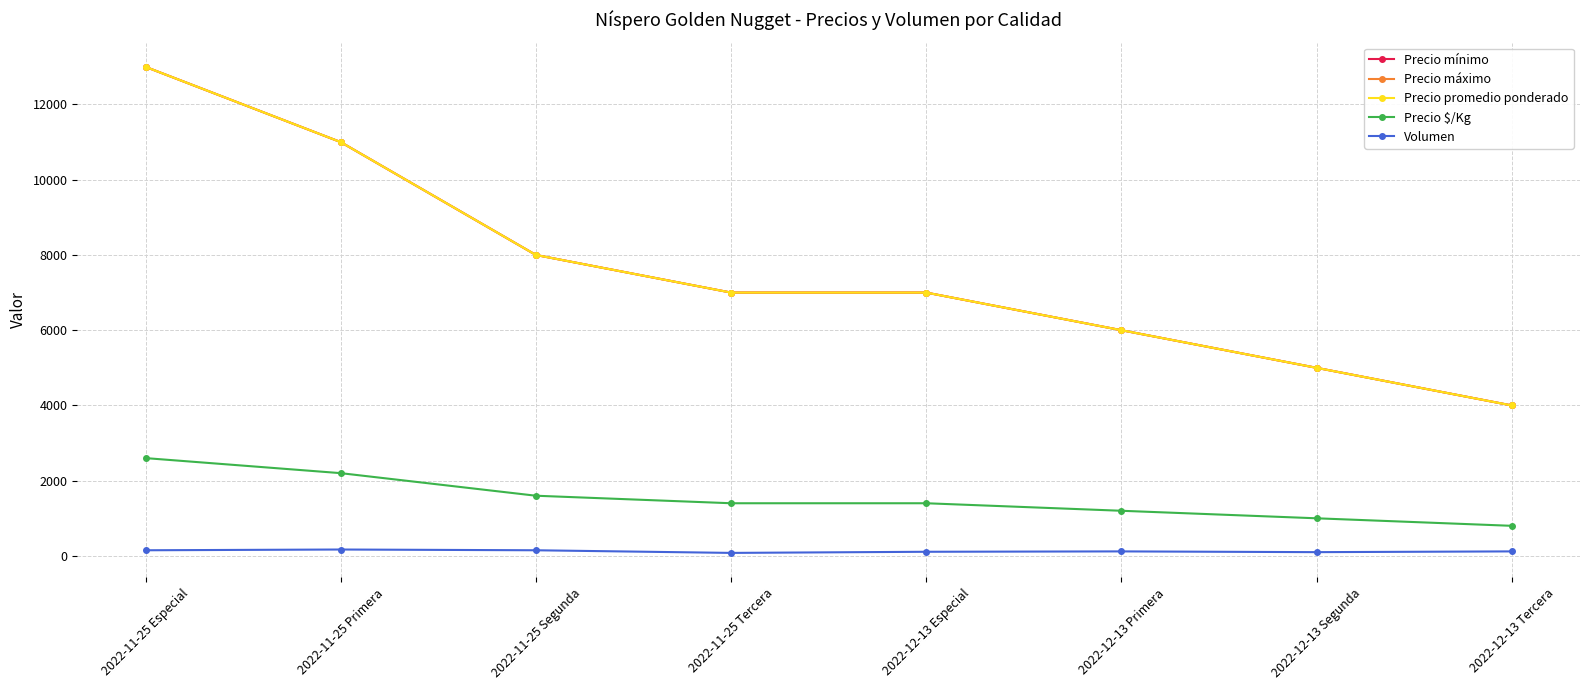

Which series has the widest spread of values?

Precio mínimo